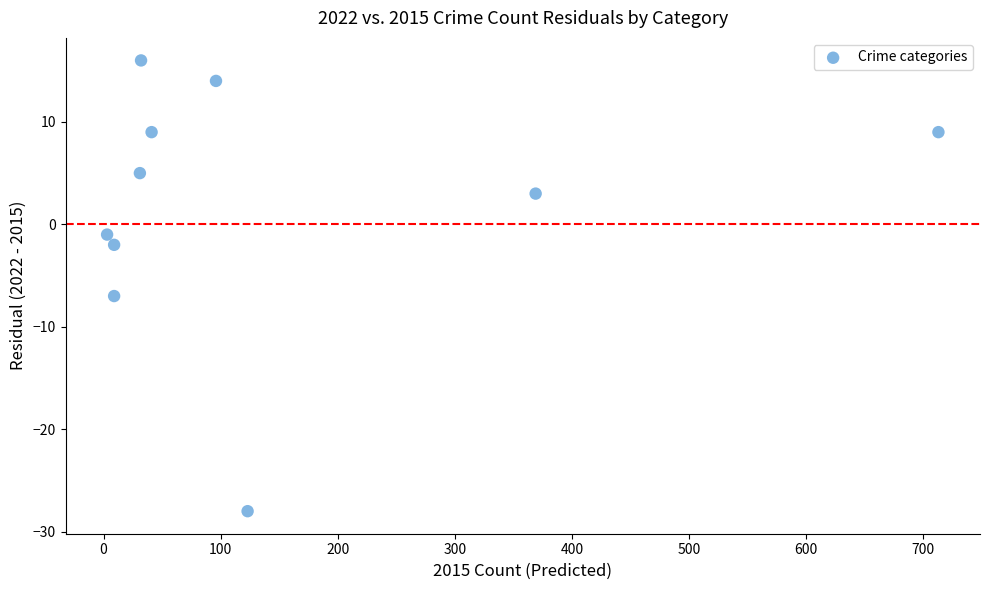

What Y value in the scatter plot is closest to -6?

-7